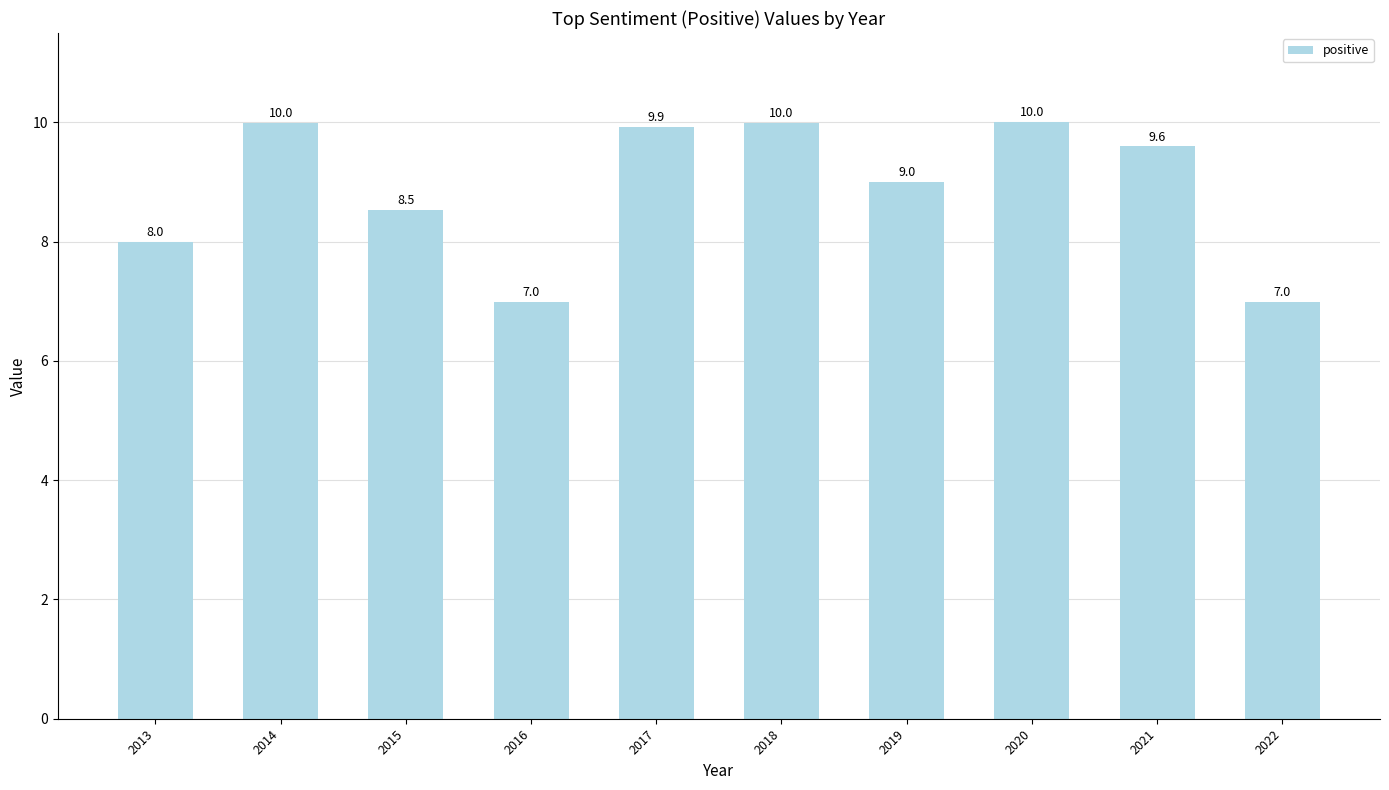

What is the difference between the maximum and minimum values?

3.0